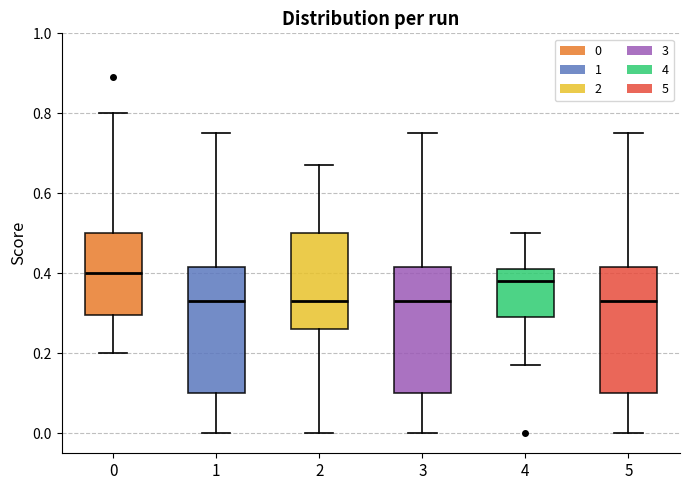

Reading left to right, read every box against the y-axis: the position of its median line, the range the box covers, and the ends of its whiskers. The values are not printed on the chart, so give them approximately, as read against the axis.

0: median 0.40, box 0.30 to 0.50, whiskers 0.20 to 0.80
1: median 0.34, box 0.10 to 0.42, whiskers 0.00 to 0.76
2: median 0.34, box 0.26 to 0.50, whiskers 0.00 to 0.68
3: median 0.34, box 0.10 to 0.42, whiskers 0.00 to 0.76
4: median 0.38, box 0.30 to 0.42, whiskers 0.18 to 0.50
5: median 0.34, box 0.10 to 0.42, whiskers 0.00 to 0.76